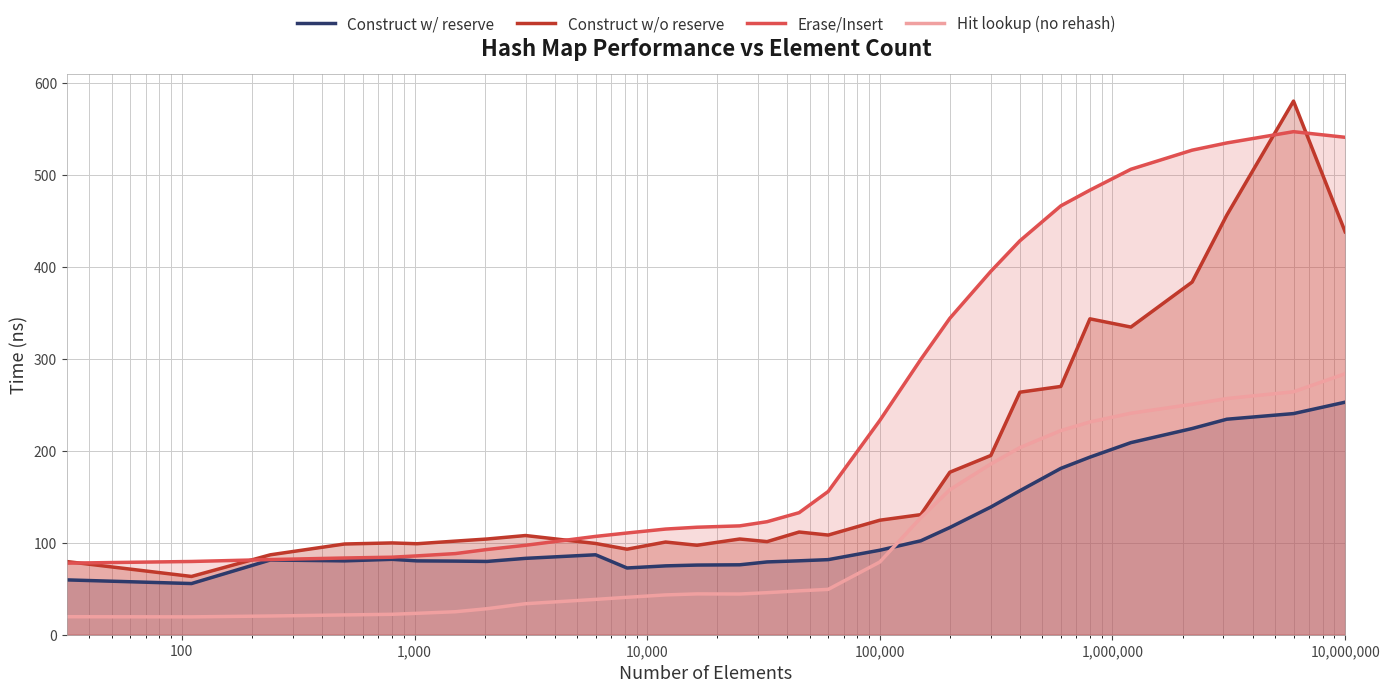

Which series has the largest range (max minus min)?

Construct w/o reserve